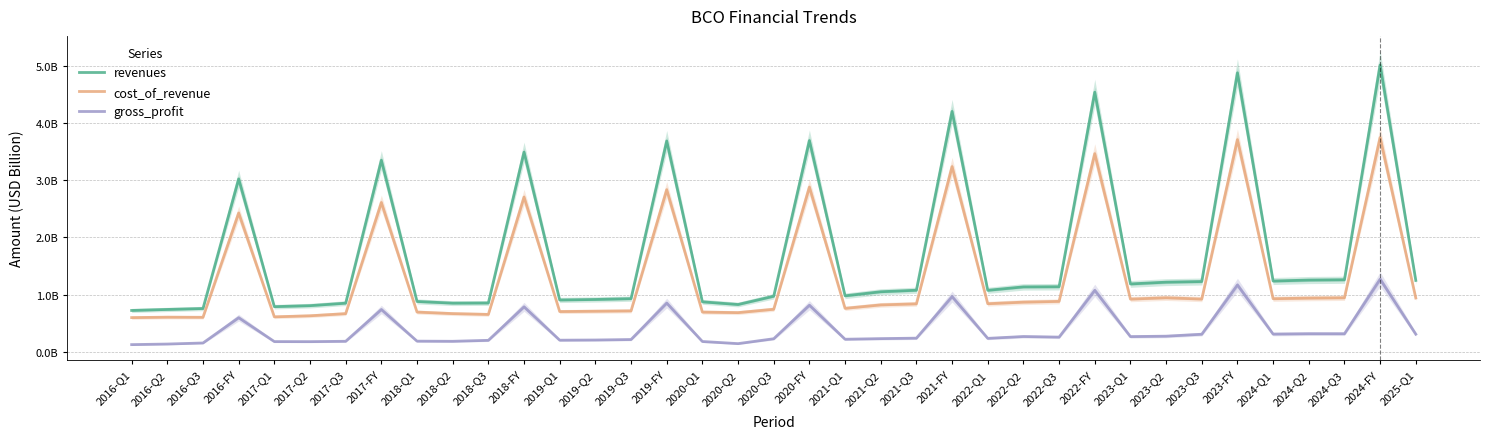

Reading left to right, what are all the values shown in this chart?

revenues: 2016-Q1=0.7	2016-Q2=0.7	2016-Q3=0.8	2016-FY=3.0	2017-Q1=0.8	2017-Q2=0.8	2017-Q3=0.8	2017-FY=3.3	2018-Q1=0.9	2018-Q2=0.8	2018-Q3=0.9	2018-FY=3.5	2019-Q1=0.9	2019-Q2=0.9	2019-Q3=0.9	2019-FY=3.7	2020-Q1=0.9	2020-Q2=0.8	2020-Q3=1.0	2020-FY=3.7	2021-Q1=1.0	2021-Q2=1.0	2021-Q3=1.1	2021-FY=4.2	2022-Q1=1.1	2022-Q2=1.1	2022-Q3=1.1	2022-FY=4.5	2023-Q1=1.2	2023-Q2=1.2	2023-Q3=1.2	2023-FY=4.9	2024-Q1=1.2	2024-Q2=1.3	2024-Q3=1.3	2024-FY=5.0	2025-Q1=1.2
cost_of_revenue: 2016-Q1=0.6	2016-Q2=0.6	2016-Q3=0.6	2016-FY=2.4	2017-Q1=0.6	2017-Q2=0.6	2017-Q3=0.7	2017-FY=2.6	2018-Q1=0.7	2018-Q2=0.7	2018-Q3=0.7	2018-FY=2.7	2019-Q1=0.7	2019-Q2=0.7	2019-Q3=0.7	2019-FY=2.8	2020-Q1=0.7	2020-Q2=0.7	2020-Q3=0.7	2020-FY=2.9	2021-Q1=0.8	2021-Q2=0.8	2021-Q3=0.8	2021-FY=3.2	2022-Q1=0.8	2022-Q2=0.9	2022-Q3=0.9	2022-FY=3.5	2023-Q1=0.9	2023-Q2=0.9	2023-Q3=0.9	2023-FY=3.7	2024-Q1=0.9	2024-Q2=0.9	2024-Q3=0.9	2024-FY=3.7	2025-Q1=0.9
gross_profit: 2016-Q1=0.1	2016-Q2=0.1	2016-Q3=0.2	2016-FY=0.6	2017-Q1=0.2	2017-Q2=0.2	2017-Q3=0.2	2017-FY=0.7	2018-Q1=0.2	2018-Q2=0.2	2018-Q3=0.2	2018-FY=0.8	2019-Q1=0.2	2019-Q2=0.2	2019-Q3=0.2	2019-FY=0.9	2020-Q1=0.2	2020-Q2=0.1	2020-Q3=0.2	2020-FY=0.8	2021-Q1=0.2	2021-Q2=0.2	2021-Q3=0.2	2021-FY=1.0	2022-Q1=0.2	2022-Q2=0.3	2022-Q3=0.3	2022-FY=1.1	2023-Q1=0.3	2023-Q2=0.3	2023-Q3=0.3	2023-FY=1.2	2024-Q1=0.3	2024-Q2=0.3	2024-Q3=0.3	2024-FY=1.3	2025-Q1=0.3